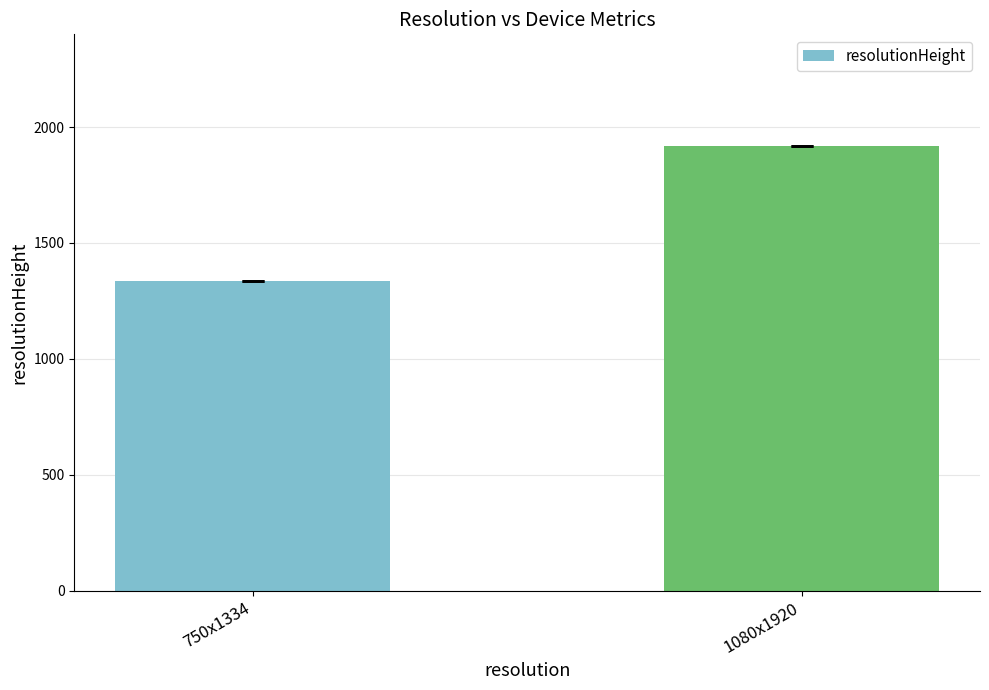

Rank the categories by value from highest to lowest.

1080x1920, 750x1334